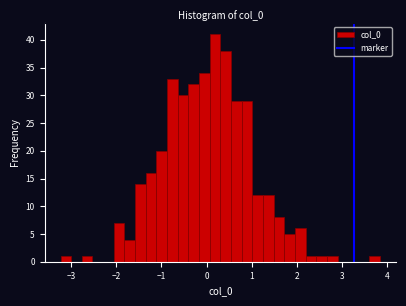

Around what value on the x-axis is the tallest bar? Give the approximate position of its centre, as read against the axis.

0.2